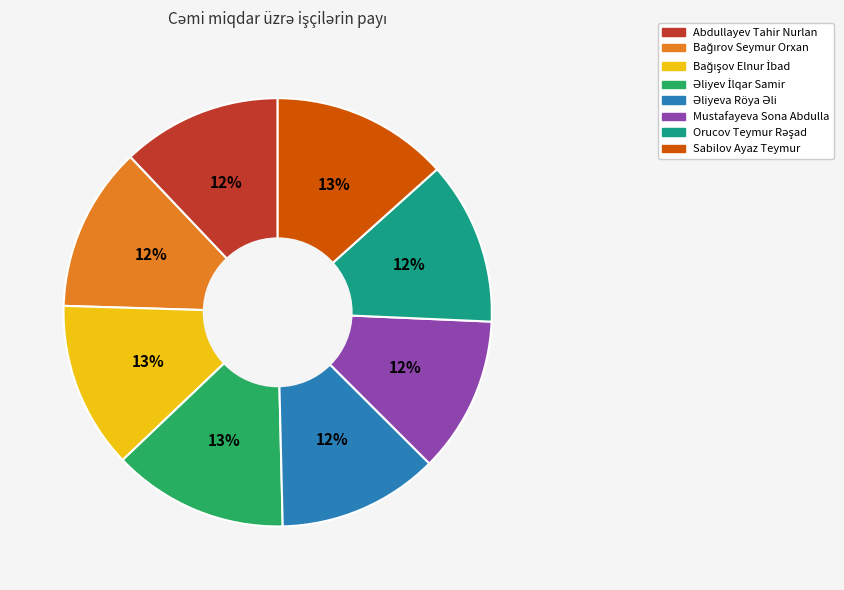

True or false: Mustafayeva Sona Abdulla accounts for 18% of the total.

False